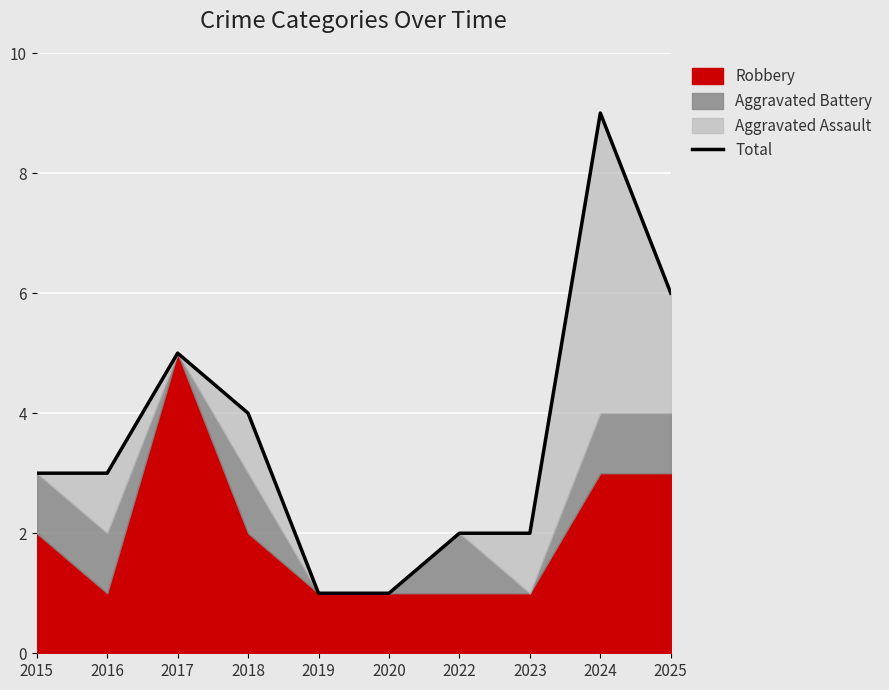

What is the average value?

4